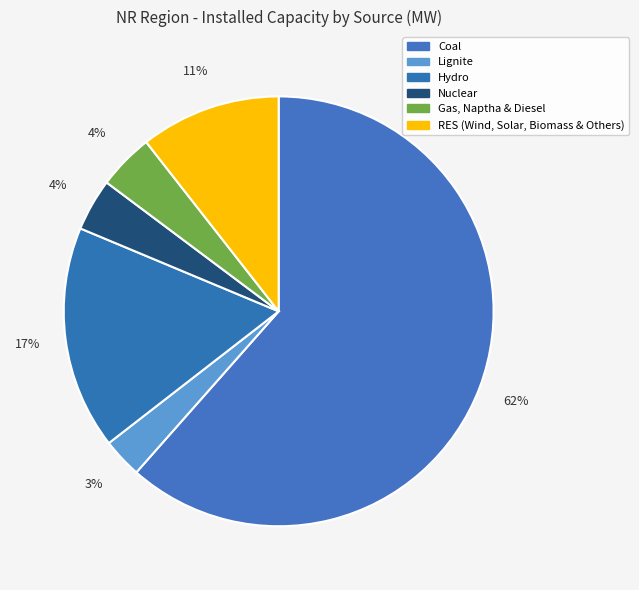

To the nearest percent, what is the average slice percentage?

17%